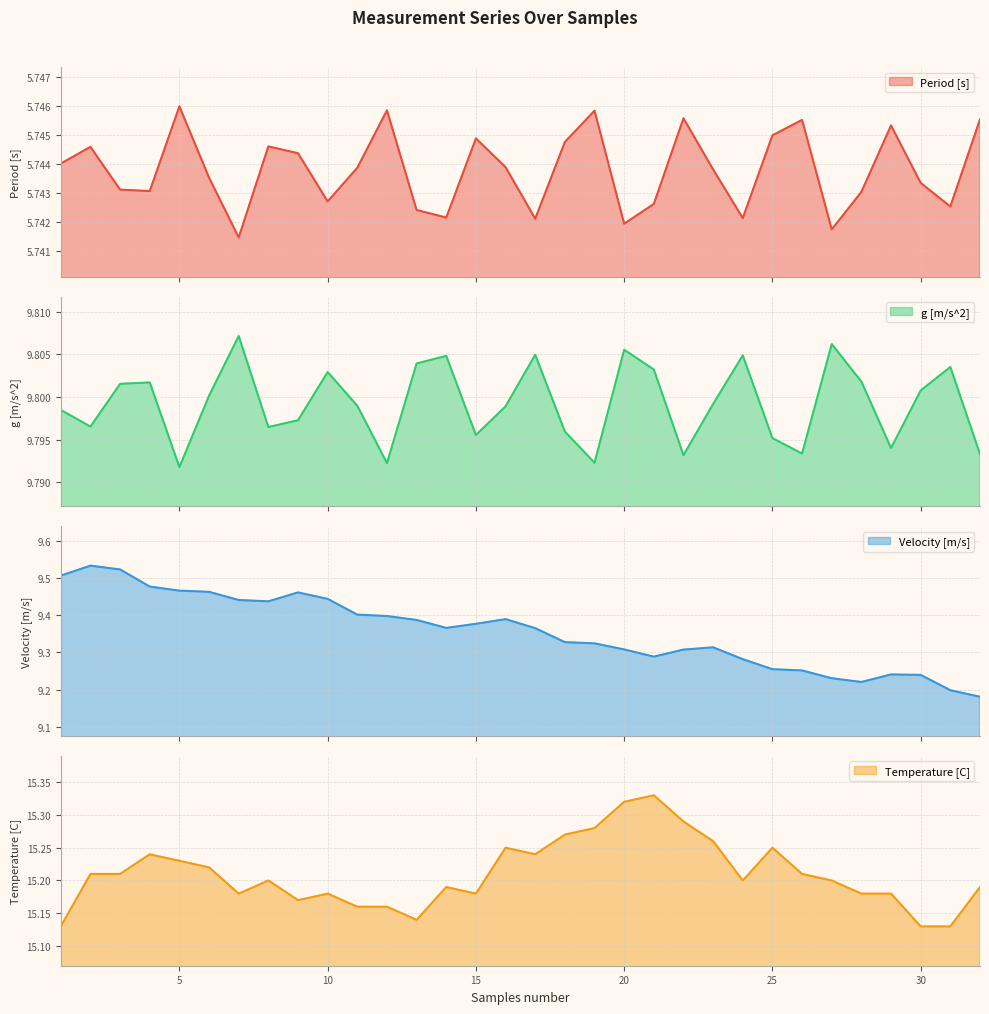

Rank the series by their maximum value, from lowest to highest.

Period [s], Velocity [m/s], g [m/s^2], Temperature [C]